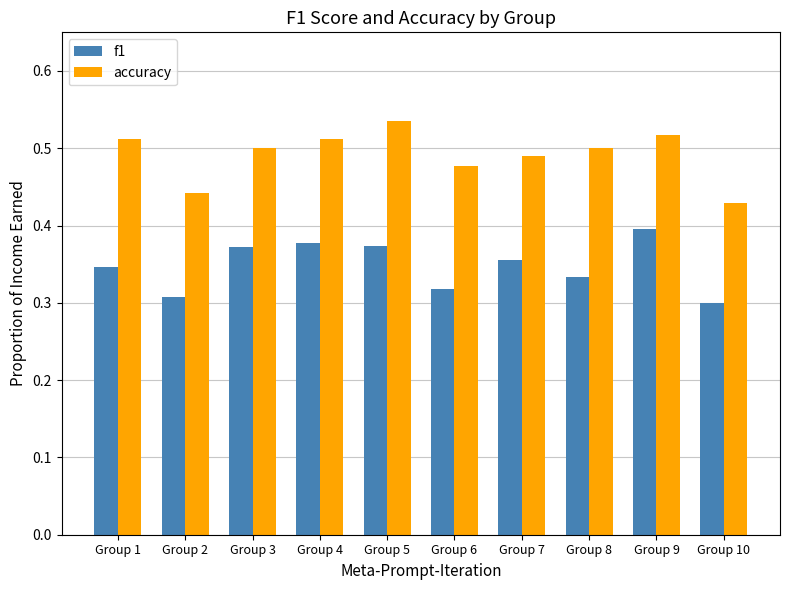

List the series in order of their peak value, lowest first.

f1, accuracy